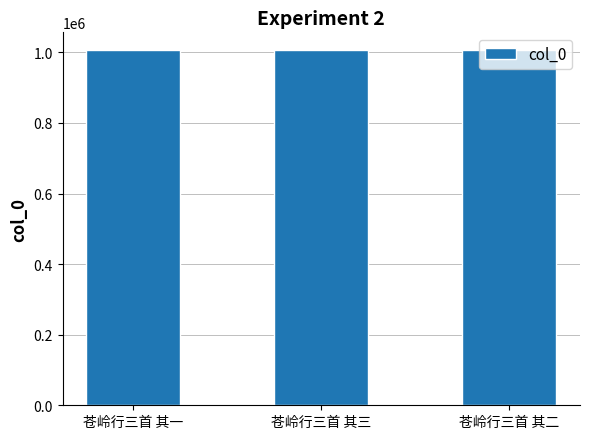

What is the difference between the maximum and minimum values?

2